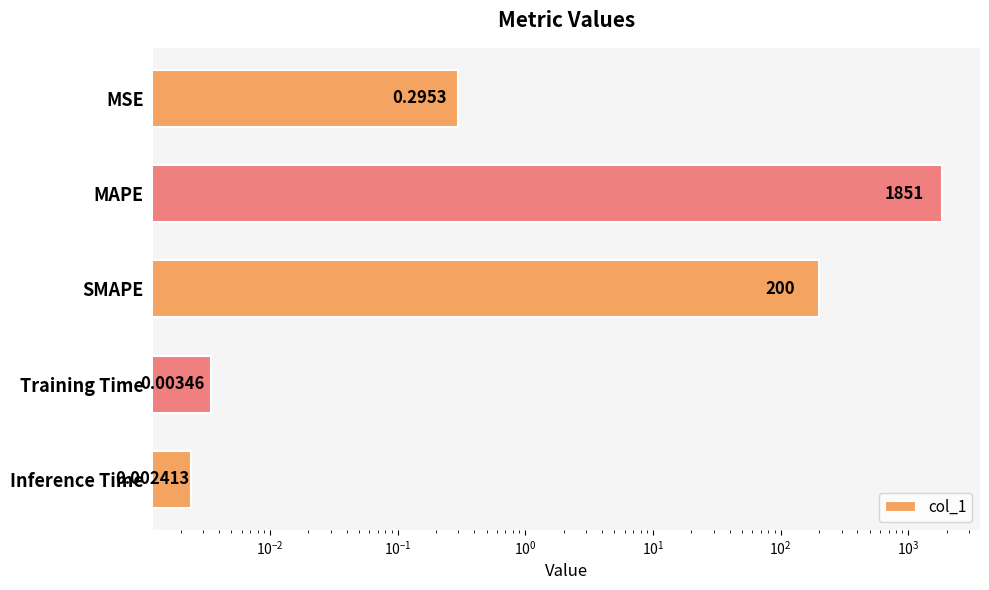

Between MSE and MAPE, which is larger?

MAPE